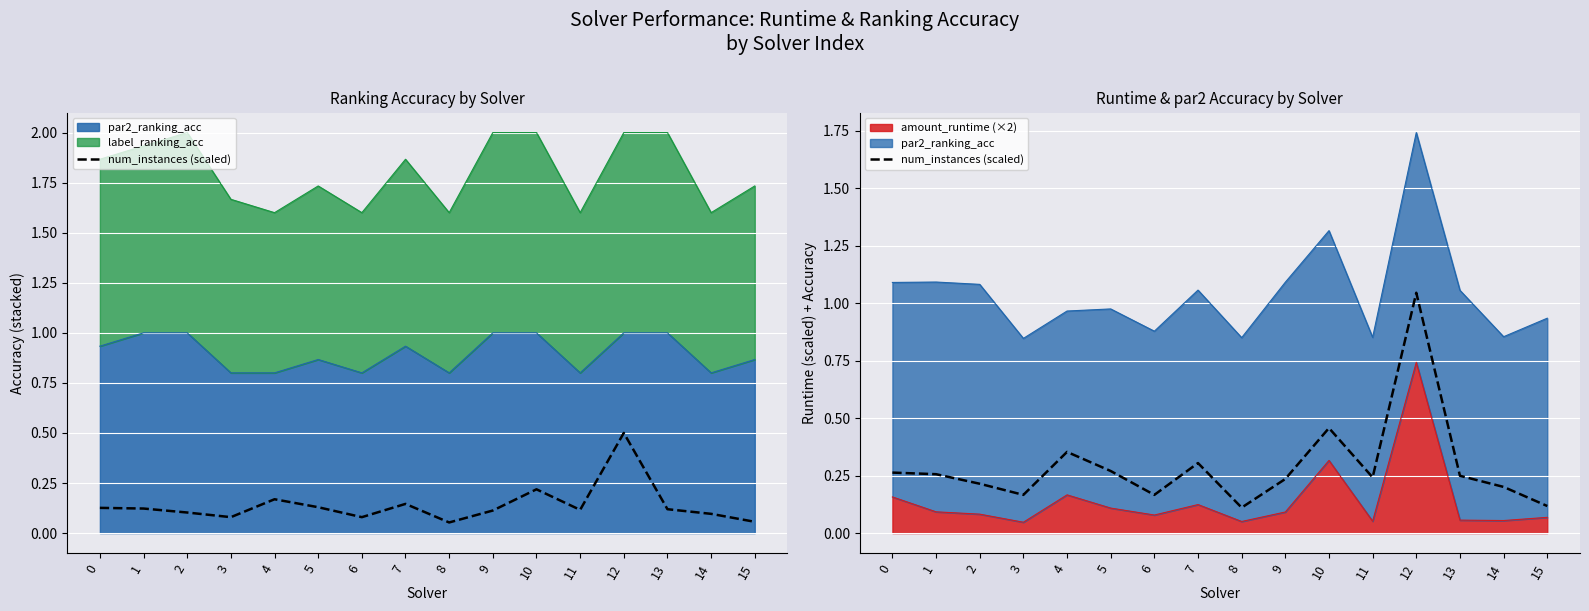

Rank the categories by value from lowest to highest.

8, 15, 3, 6, 14, 2, 9, 11, 13, 1, 0, 5, 7, 4, 10, 12